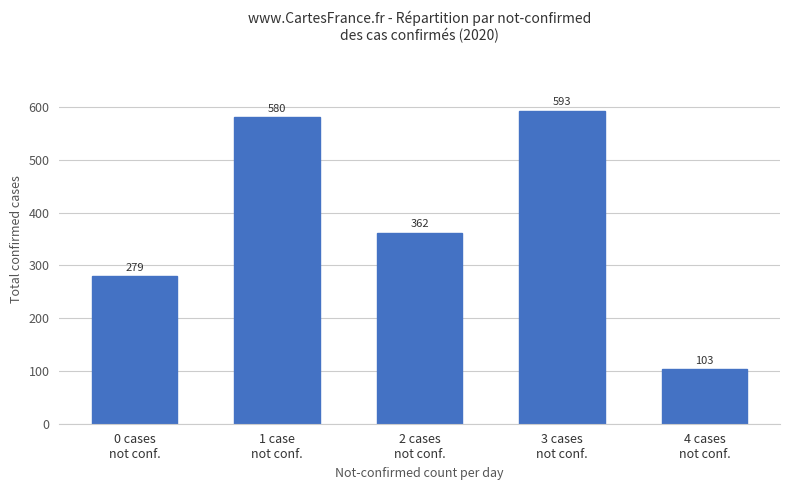

List the labels in order of value, largest first.

3 cases
not conf., 1 case
not conf., 2 cases
not conf., 0 cases
not conf., 4 cases
not conf.